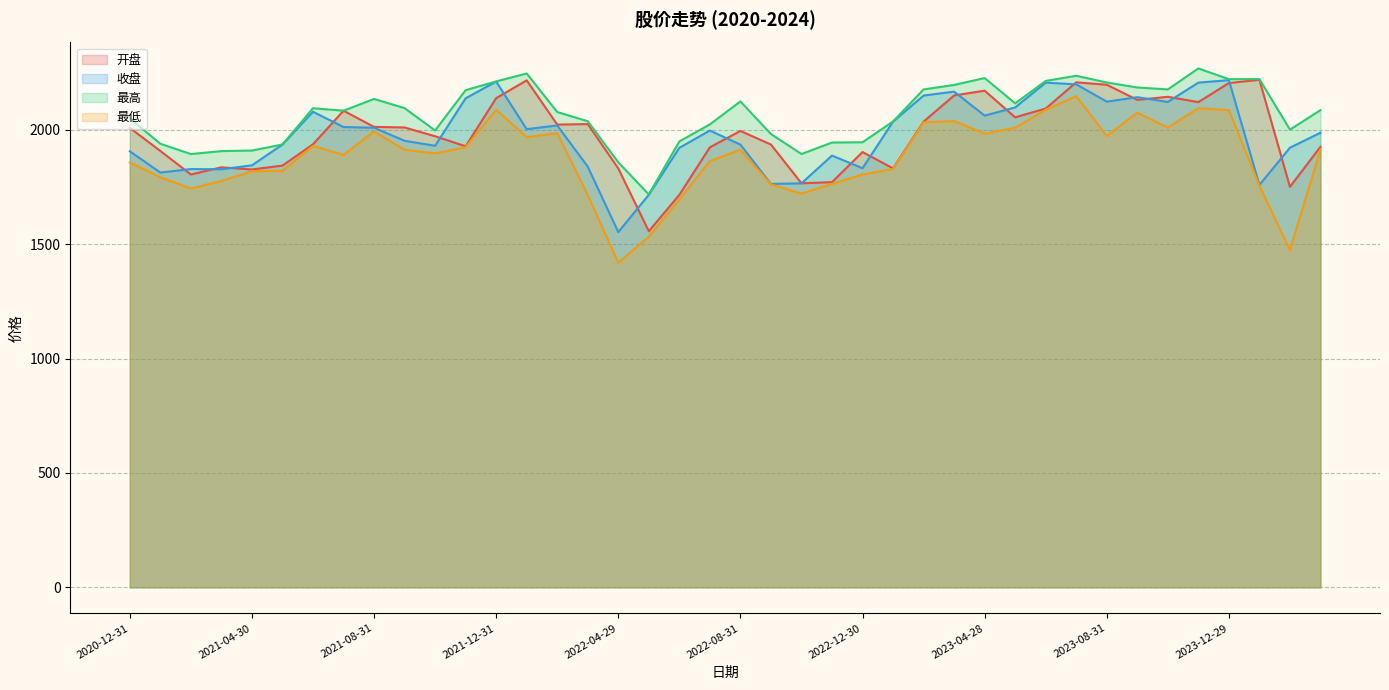

At which category does 收盘 reach its first local valley?

2021-01-29